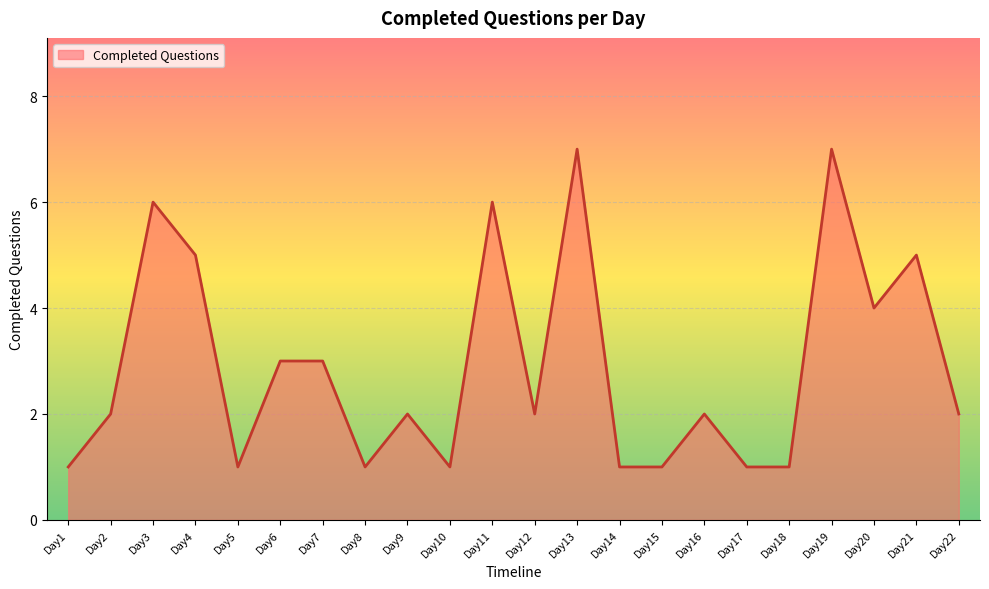

Reading left to right, extract all data points from this chart.

1	2	6	5	1	3	3	1	2	1	6	2	7	1	1	2	1	1	7	4	5	2